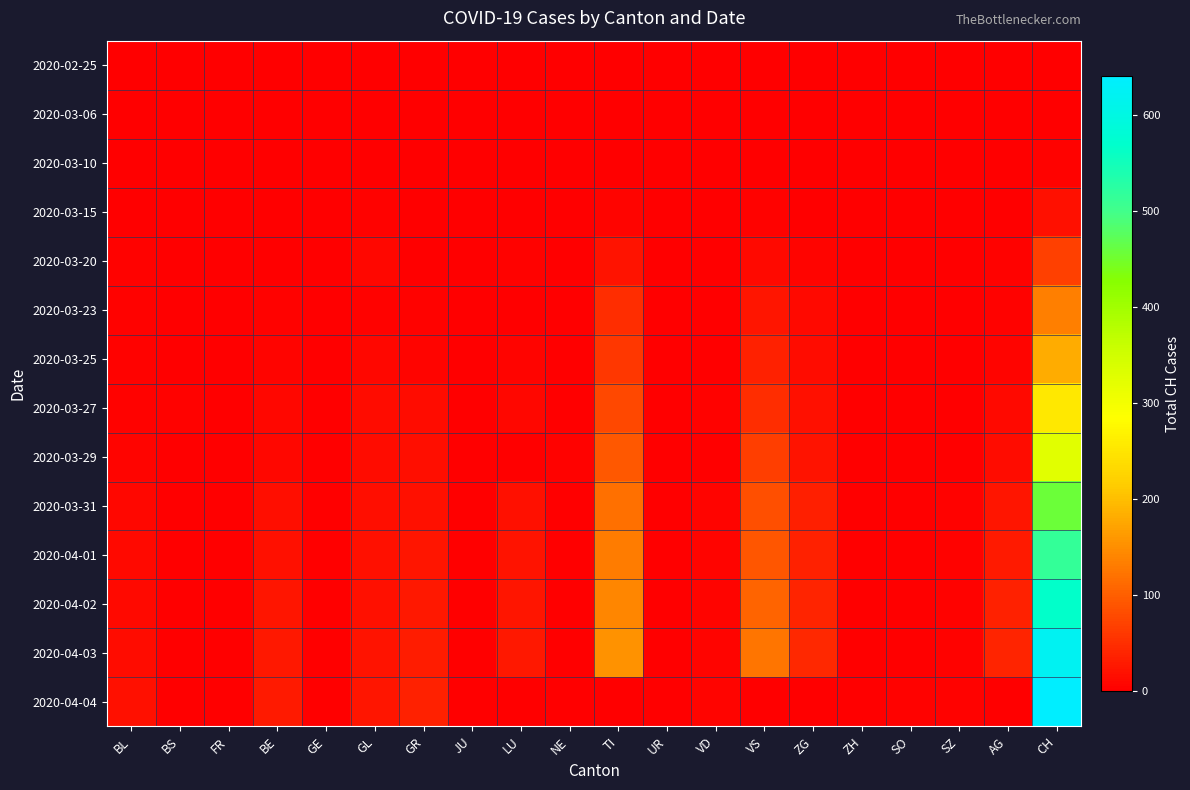

Reading right to left, what are all the values shown in this chart?

2020-02-25: CH=0	AG=0	SZ=0	SO=0	ZH=0	ZG=0	VS=0	VD=0	UR=0	TI=0	NE=0	LU=0	JU=0	GR=0	GL=0	GE=0	BE=0	FR=0	BS=0	BL=0
2020-03-06: CH=0	AG=0	SZ=0	SO=0	ZH=0	ZG=0	VS=1	VD=0	UR=0	TI=0	NE=0	LU=0	JU=0	GR=0	GL=0	GE=0	BE=0	FR=0	BS=0	BL=0
2020-03-10: CH=5	AG=0	SZ=0	SO=0	ZH=1	ZG=0	VS=0	VD=1	UR=0	TI=0	NE=0	LU=0	JU=0	GR=0	GL=2	GE=0	BE=0	FR=0	BS=0	BL=1
2020-03-15: CH=18	AG=0	SZ=0	SO=0	ZH=0	ZG=1	VS=4	VD=0	UR=0	TI=6	NE=0	LU=0	JU=0	GR=0	GL=4	GE=0	BE=0	FR=0	BS=0	BL=2
2020-03-20: CH=68	AG=3	SZ=0	SO=0	ZH=0	ZG=6	VS=12	VD=0	UR=0	TI=22	NE=0	LU=3	JU=0	GR=1	GL=8	GE=0	BE=2	FR=0	BS=1	BL=3
2020-03-23: CH=133	AG=5	SZ=0	SO=1	ZH=0	ZG=12	VS=25	VD=1	UR=0	TI=48	NE=1	LU=0	JU=0	GR=4	GL=5	GE=0	BE=5	FR=1	BS=1	BL=3
2020-03-25: CH=182	AG=7	SZ=0	SO=1	ZH=0	ZG=14	VS=36	VD=2	UR=0	TI=60	NE=0	LU=6	JU=0	GR=6	GL=8	GE=0	BE=6	FR=0	BS=2	BL=5
2020-03-27: CH=255	AG=11	SZ=1	SO=0	ZH=1	ZG=20	VS=48	VD=3	UR=0	TI=76	NE=0	LU=9	JU=0	GR=15	GL=13	GE=0	BE=8	FR=0	BS=3	BL=5
2020-03-29: CH=328	AG=15	SZ=0	SO=2	ZH=0	ZG=21	VS=66	VD=0	UR=0	TI=93	NE=5	LU=0	JU=0	GR=16	GL=15	GE=0	BE=10	FR=0	BS=0	BL=6
2020-03-31: CH=457	AG=25	SZ=4	SO=0	ZH=1	ZG=35	VS=84	VD=7	UR=0	TI=120	NE=0	LU=19	JU=2	GR=20	GL=16	GE=0	BE=16	FR=0	BS=2	BL=10
2020-04-01: CH=515	AG=29	SZ=4	SO=0	ZH=1	ZG=37	VS=92	VD=7	UR=1	TI=132	NE=0	LU=21	JU=2	GR=23	GL=18	GE=0	BE=20	FR=0	BS=2	BL=11
2020-04-02: CH=568	AG=36	SZ=4	SO=0	ZH=1	ZG=40	VS=107	VD=7	UR=1	TI=141	NE=0	LU=23	JU=2	GR=26	GL=19	GE=0	BE=23	FR=0	BS=2	BL=12
2020-04-03: CH=623	AG=38	SZ=4	SO=0	ZH=0	ZG=45	VS=123	VD=7	UR=1	TI=155	NE=0	LU=27	JU=2	GR=31	GL=21	GE=0	BE=26	FR=0	BS=2	BL=14
2020-04-04: CH=641	AG=0	SZ=5	SO=3	ZH=0	ZG=0	VS=0	VD=7	UR=0	TI=0	NE=0	LU=0	JU=0	GR=37	GL=24	GE=0	BE=28	FR=0	BS=0	BL=19